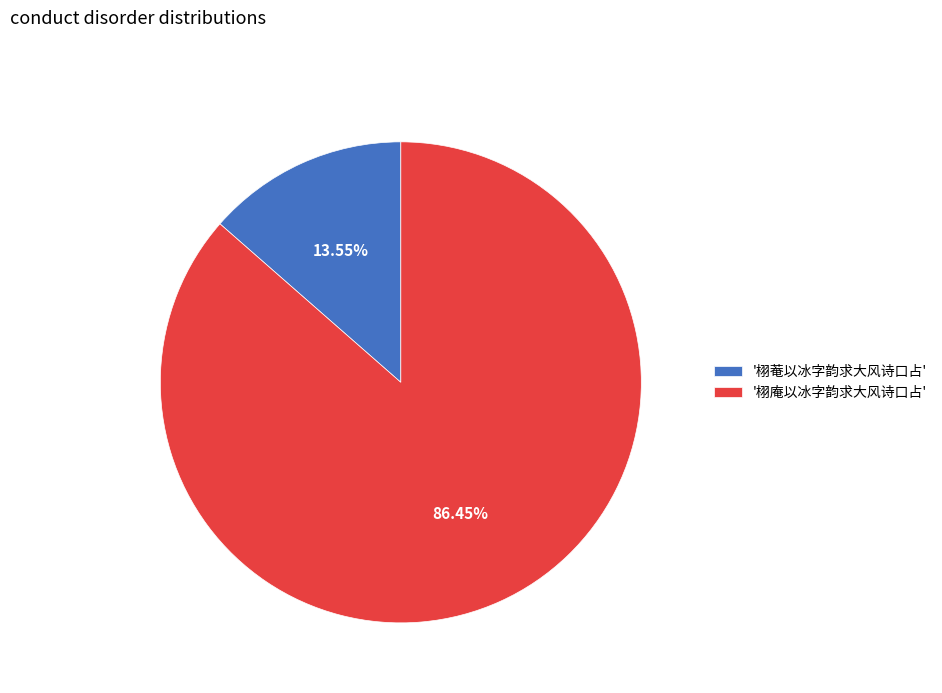

Combined, do '栩庵以冰字韵求大风诗口占' and '栩菴以冰字韵求大风诗口占' account for over 50%?

Yes